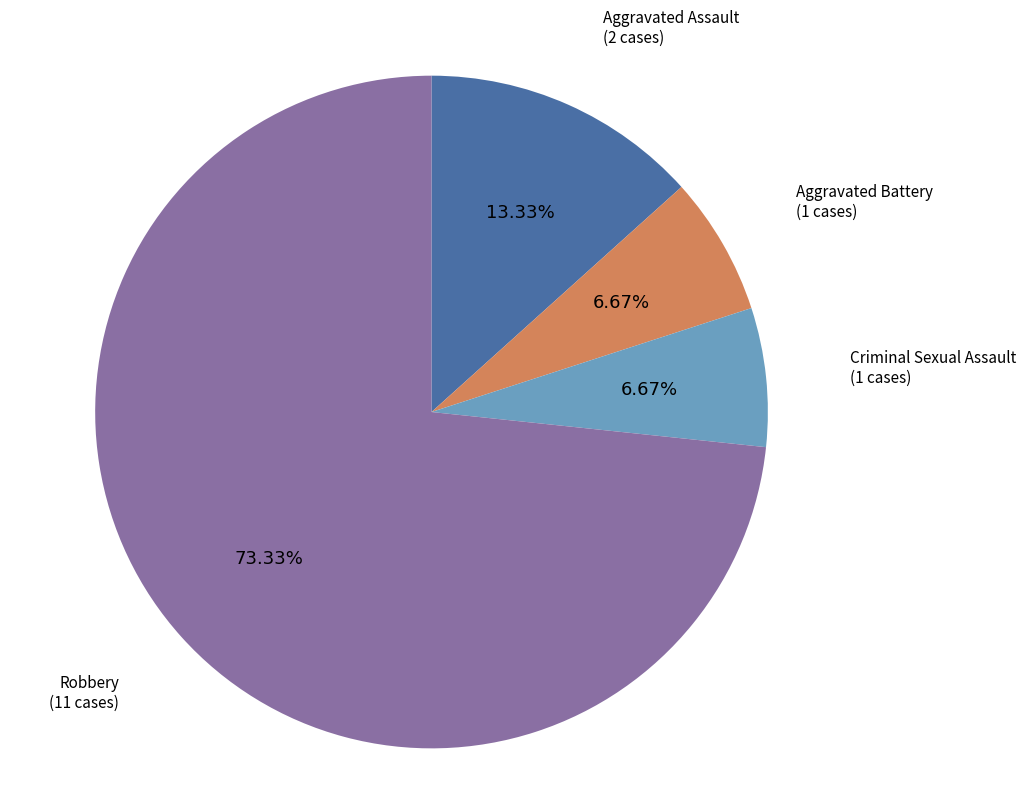

Does any single category account for the majority?

Yes